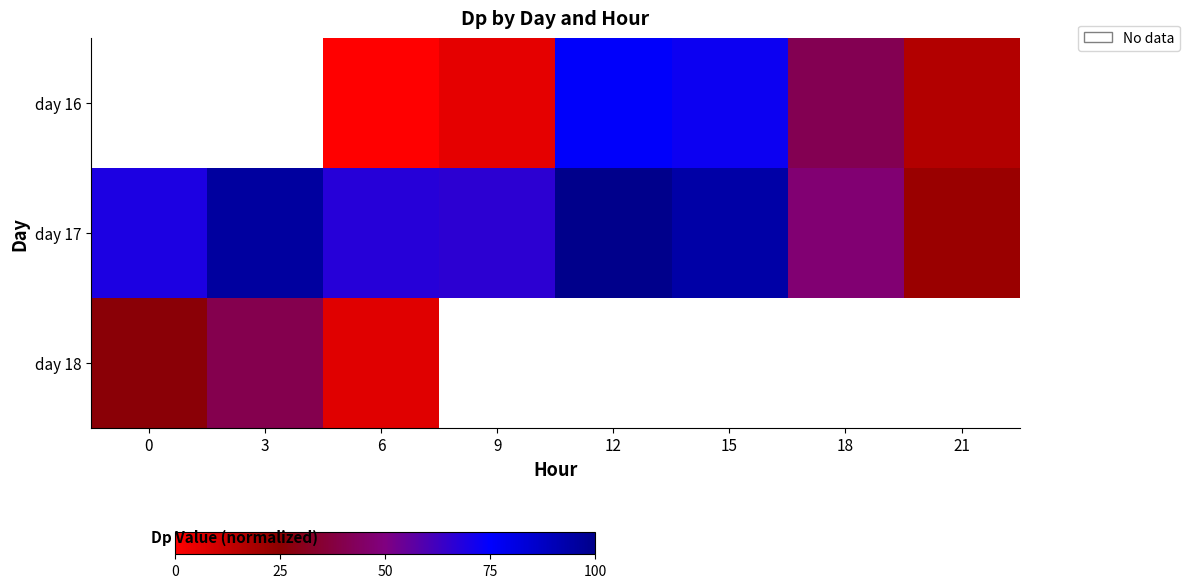

What is the maximum value for day 18?

40.5